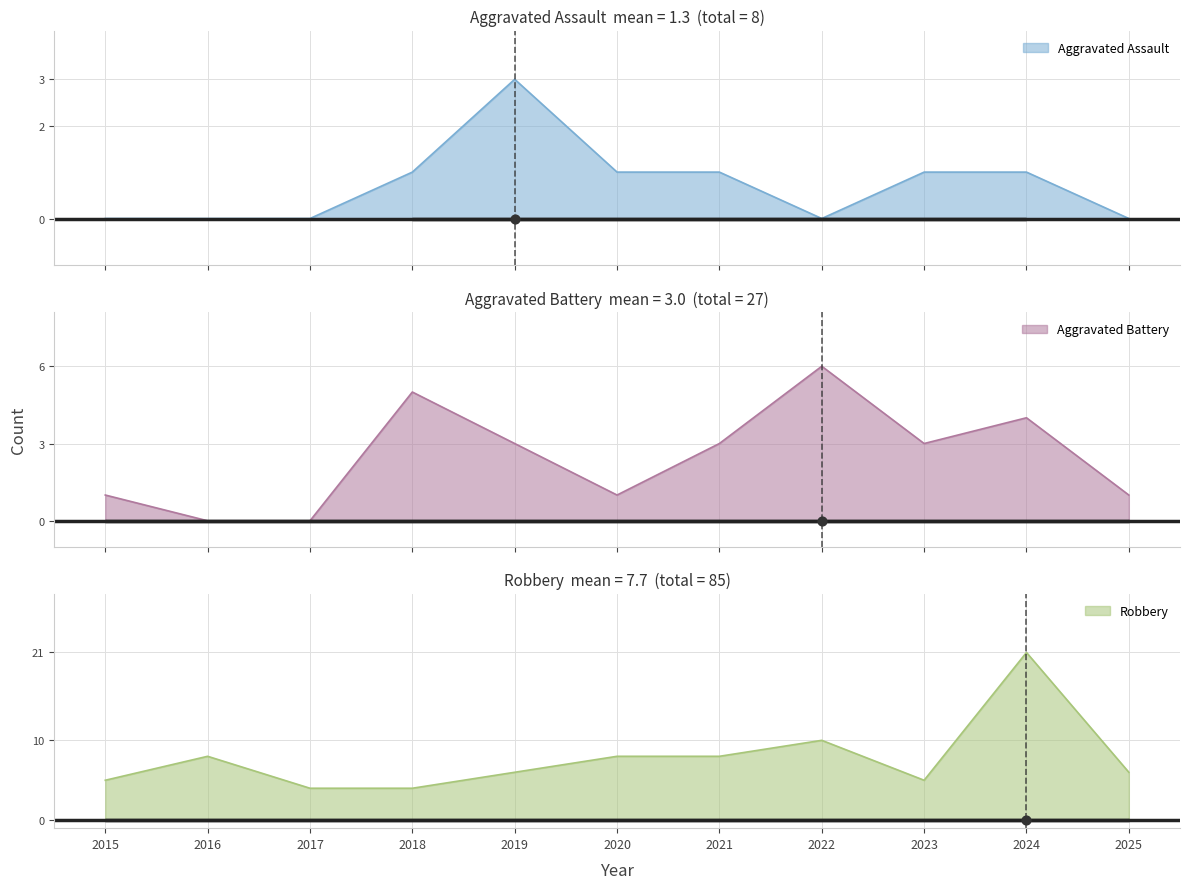

At which category is the sum across all series the highest?

2024